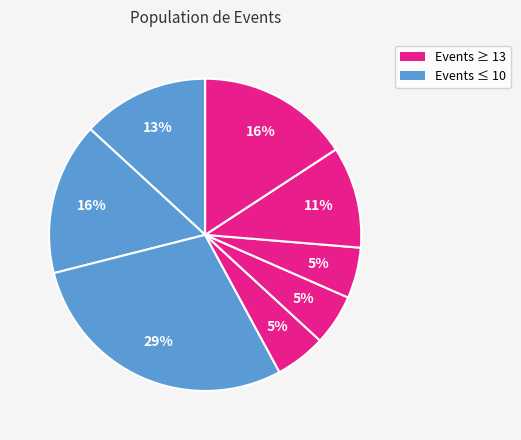

How many segments does this pie chart have?

8